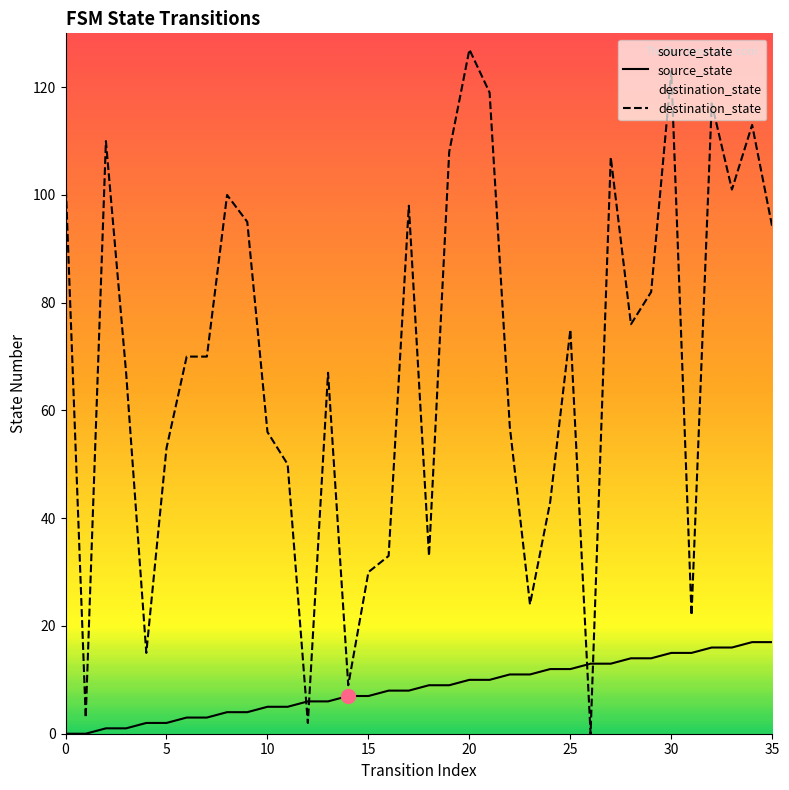

What is the difference between the maximum and minimum values in the source_state series?

17